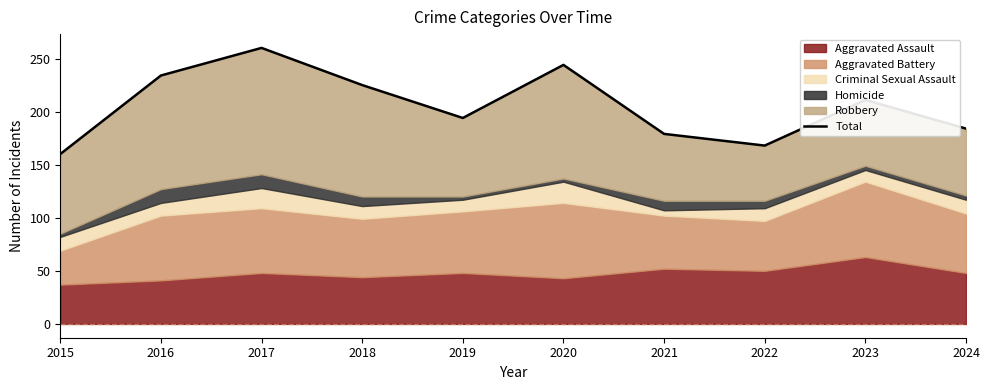

At which label is the value closest to 210?

2023